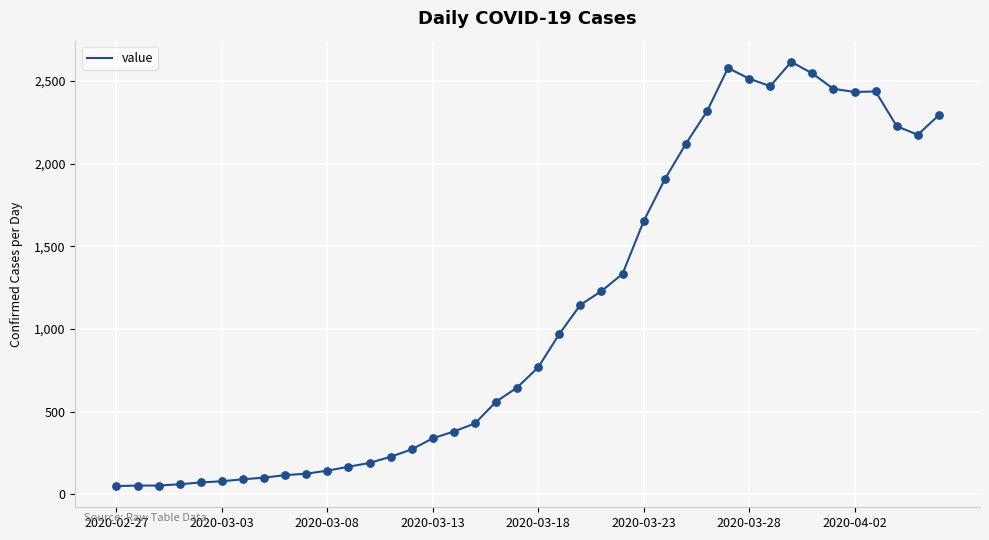

What is the maximum value shown in the chart?

2615